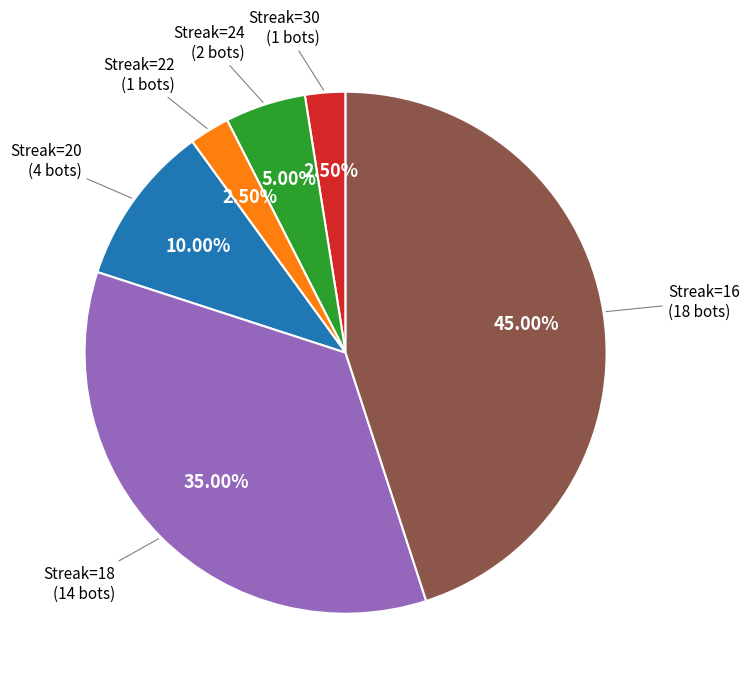

Is there any slice that represents more than half of the pie?

No